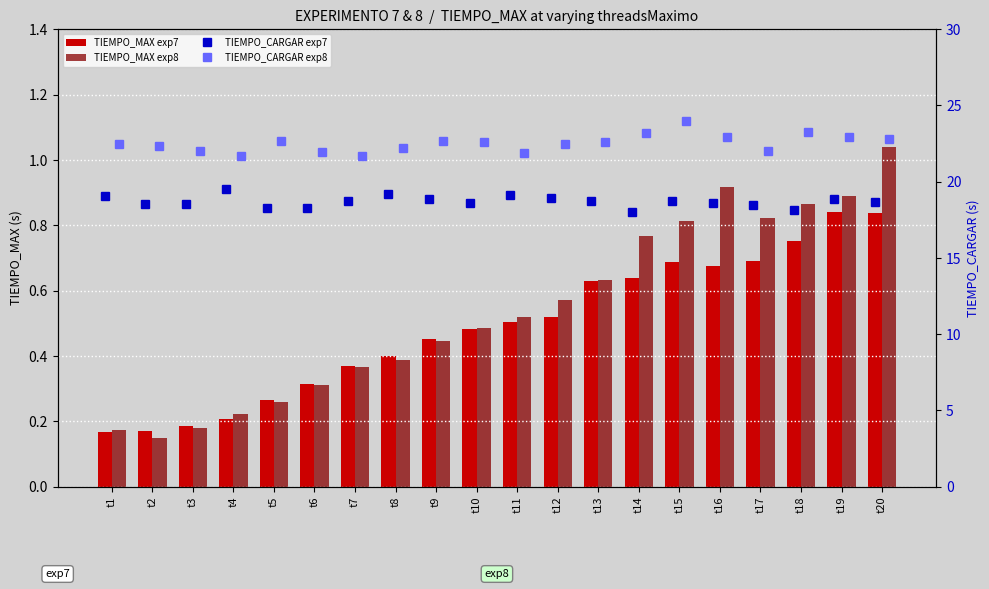

Reading left to right, what are all the values shown in this chart?

TIEMPO_MAX exp7: 0.2	0.2	0.2	0.2	0.3	0.3	0.4	0.4	0.5	0.5	0.5	0.5	0.6	0.6	0.7	0.7	0.7	0.8	0.8	0.8
TIEMPO_MAX exp8: 0.2	0.1	0.2	0.2	0.3	0.3	0.4	0.4	0.4	0.5	0.5	0.6	0.6	0.8	0.8	0.9	0.8	0.9	0.9	1.0
TIEMPO_CARGAR exp7: 19.0	18.5	18.5	19.5	18.2	18.2	18.7	19.2	18.9	18.6	19.1	19.0	18.7	18.0	18.7	18.6	18.5	18.1	18.9	18.7
TIEMPO_CARGAR exp8: 22.4	22.4	22.0	21.7	22.7	21.9	21.7	22.2	22.6	22.6	21.9	22.5	22.6	23.2	24.0	22.9	22.0	23.2	22.9	22.8